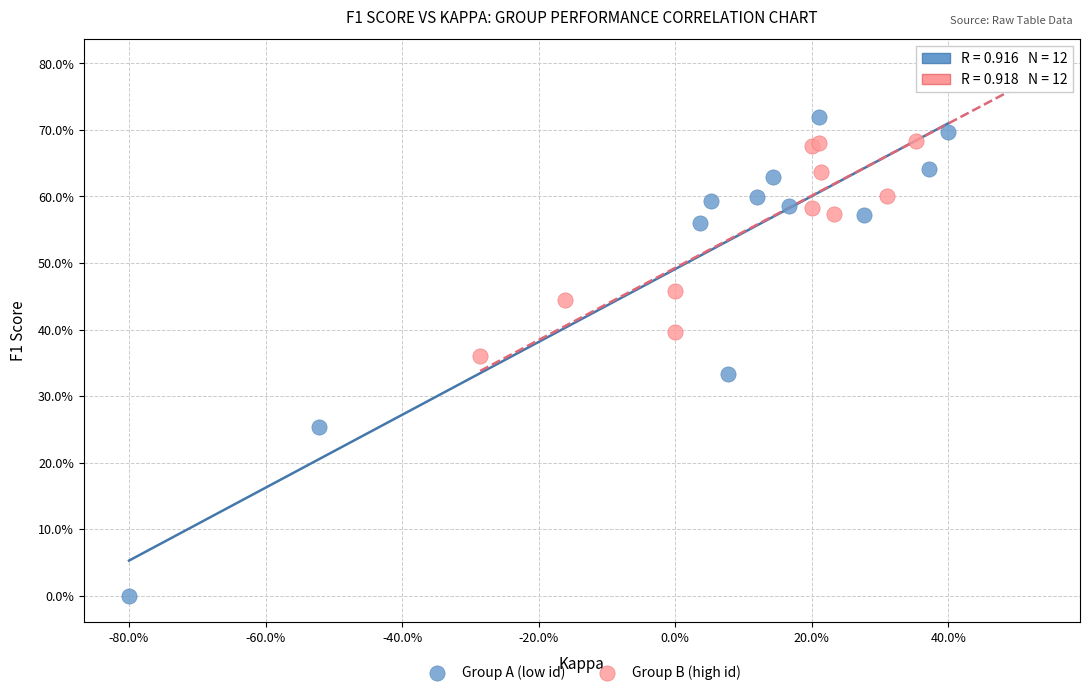

Which series reaches the minimum Y coordinate?

Group A (low id)